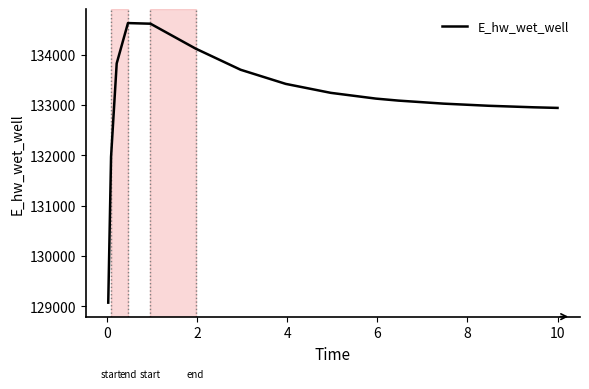

What is the difference between the maximum and minimum values?

5557.8